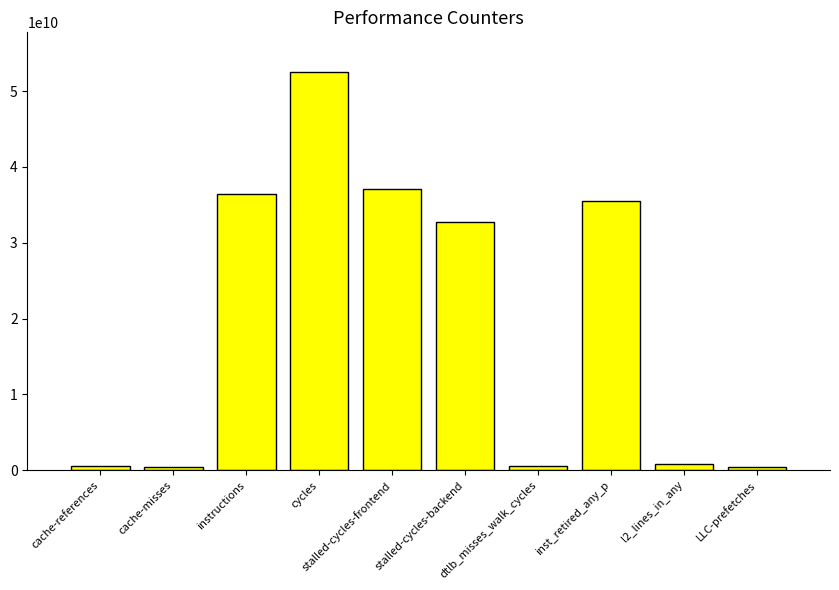

What position from the right is cache-misses?

9